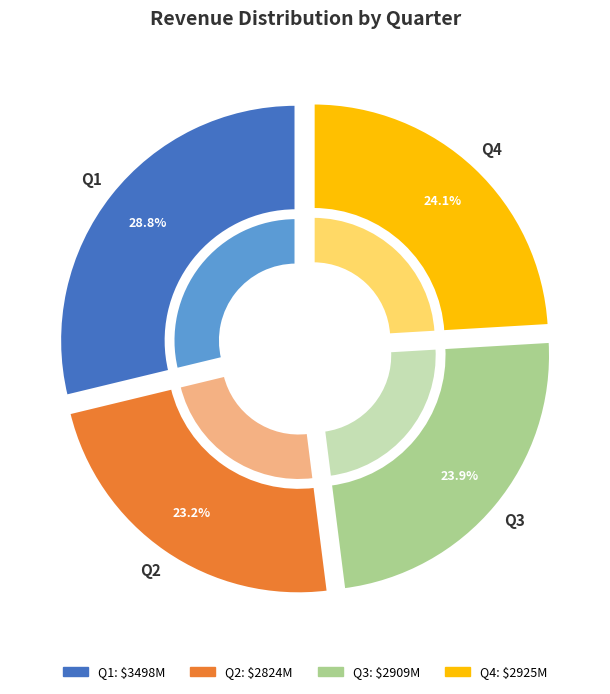

Does Q3 represent more than half of the total?

No